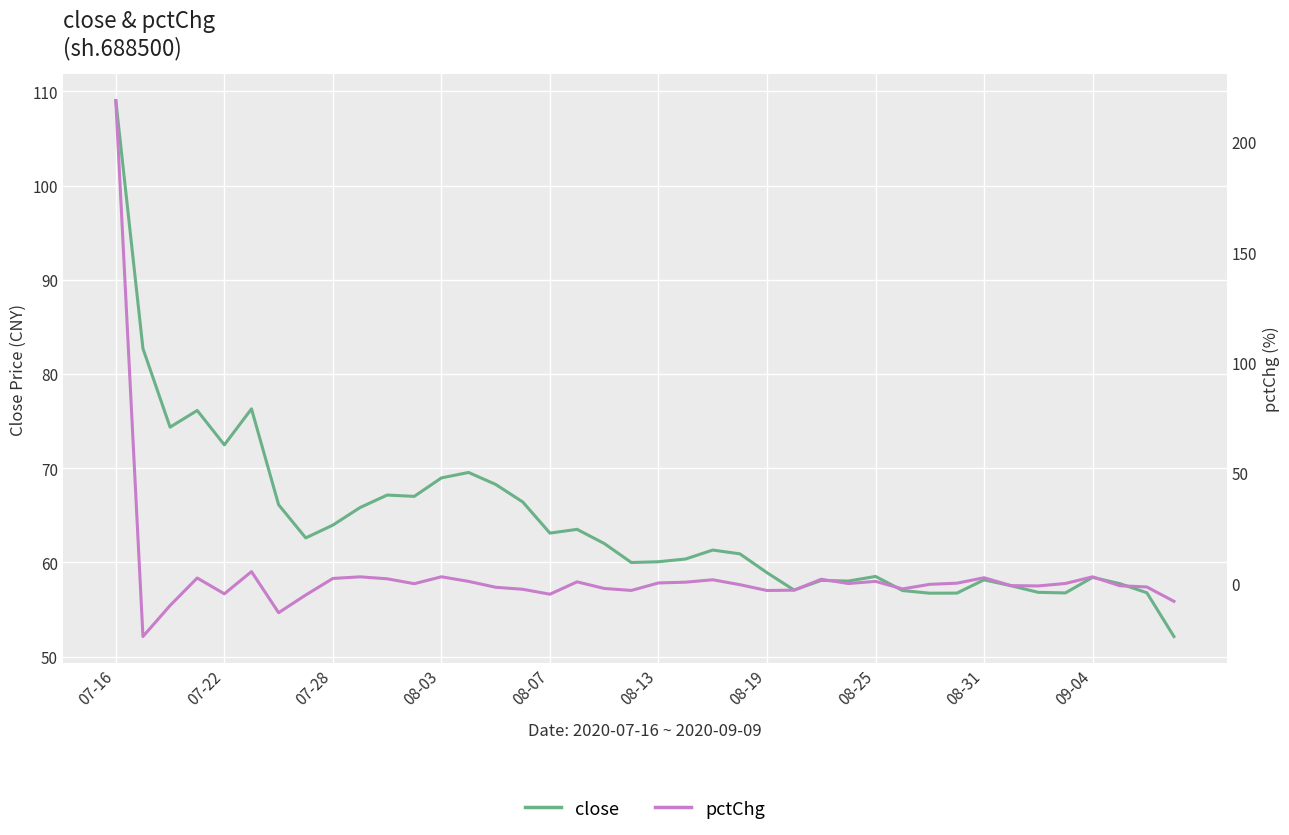

What is the difference between the maximum and minimum values in the close series?

56.9